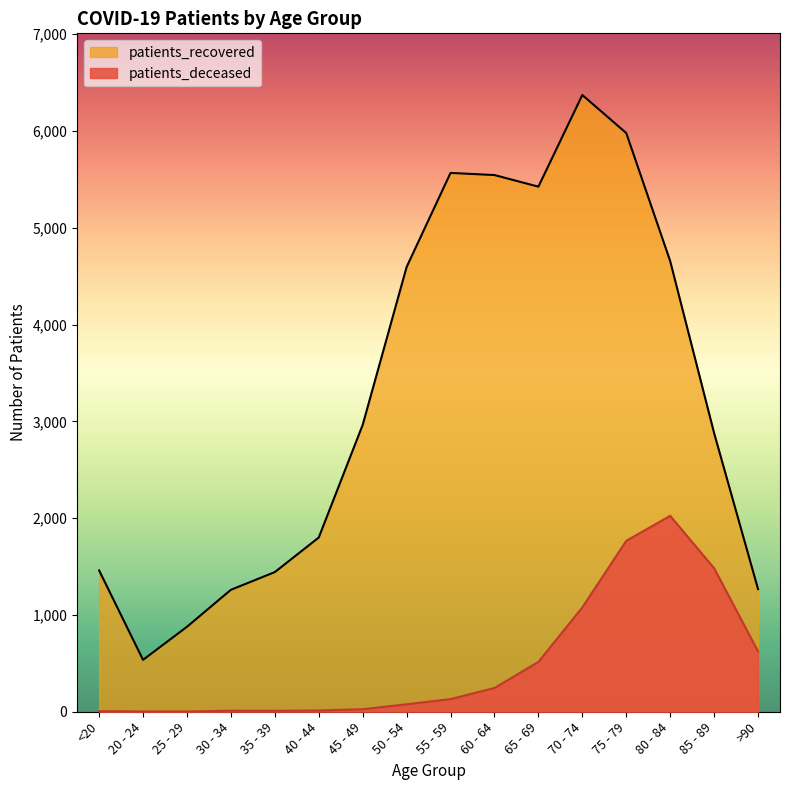

Rank the categories by patients_recovered value from lowest to highest.

20 - 24, 25 - 29, 30 - 34, >90, 35 - 39, <20, 40 - 44, 85 - 89, 45 - 49, 50 - 54, 80 - 84, 65 - 69, 60 - 64, 55 - 59, 75 - 79, 70 - 74